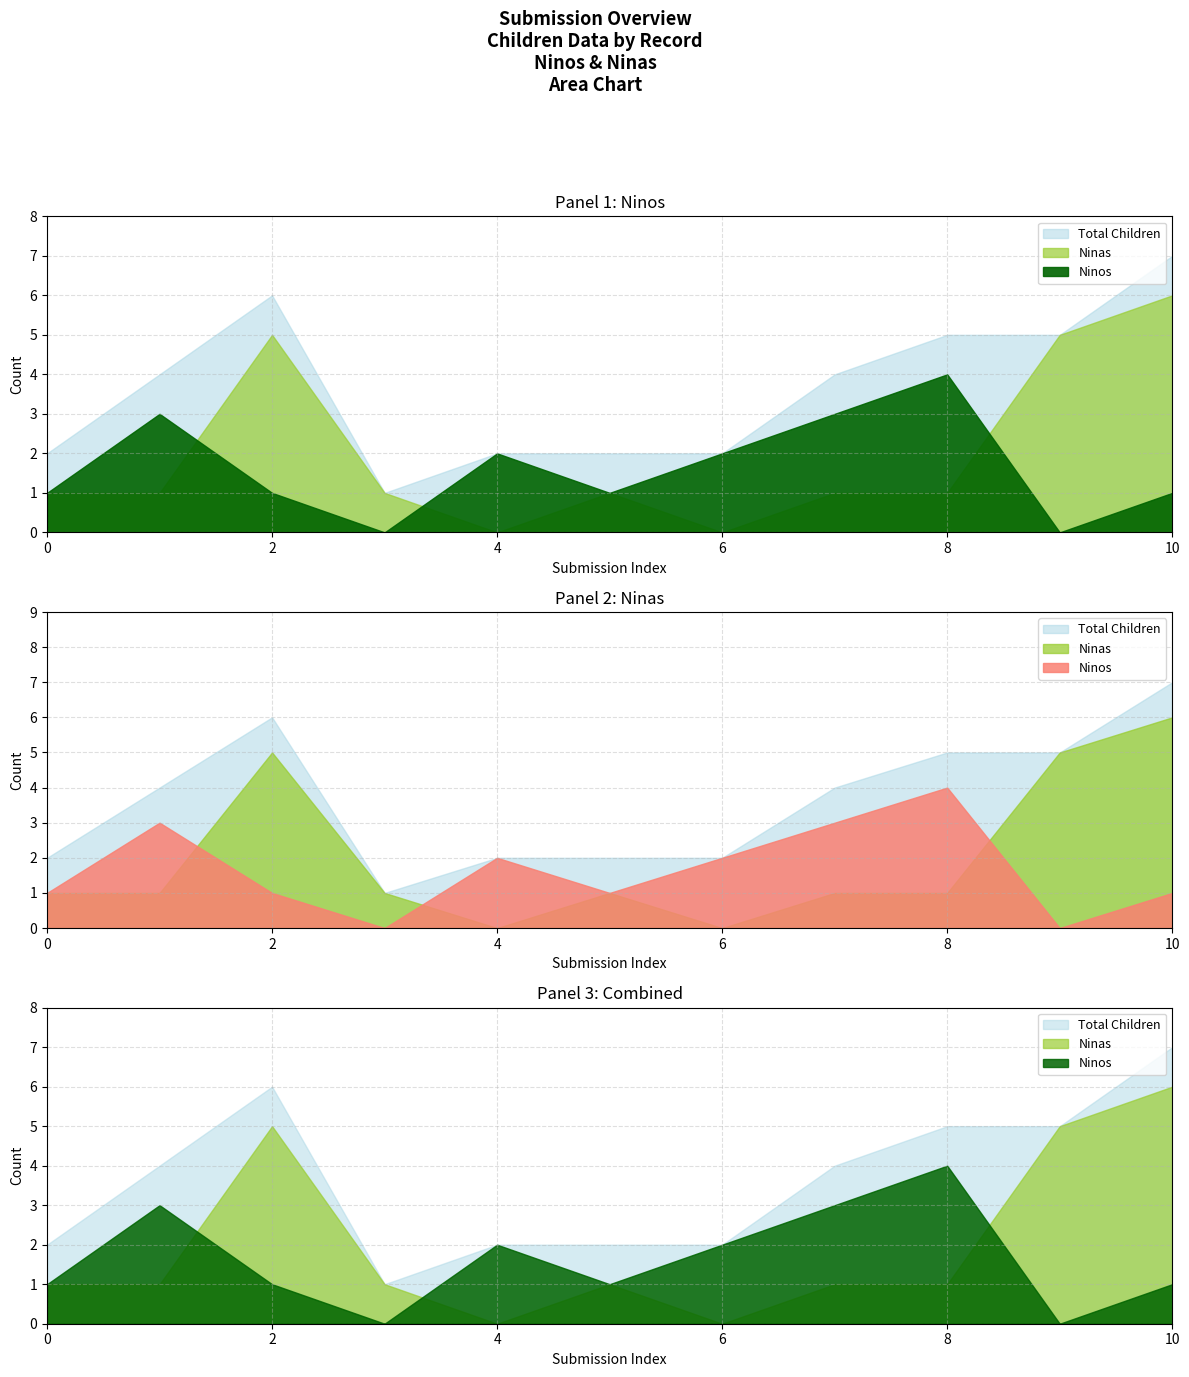

True or false: Ninas has a value of 0 at 4.

True